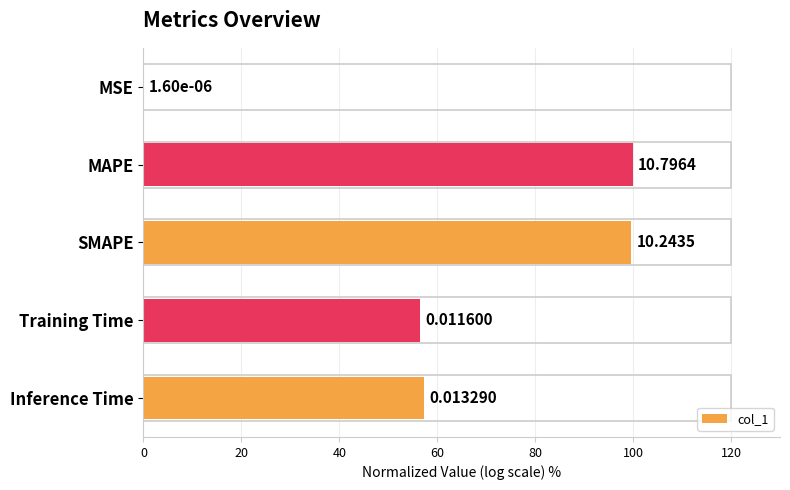

How many data points does each series have?

5